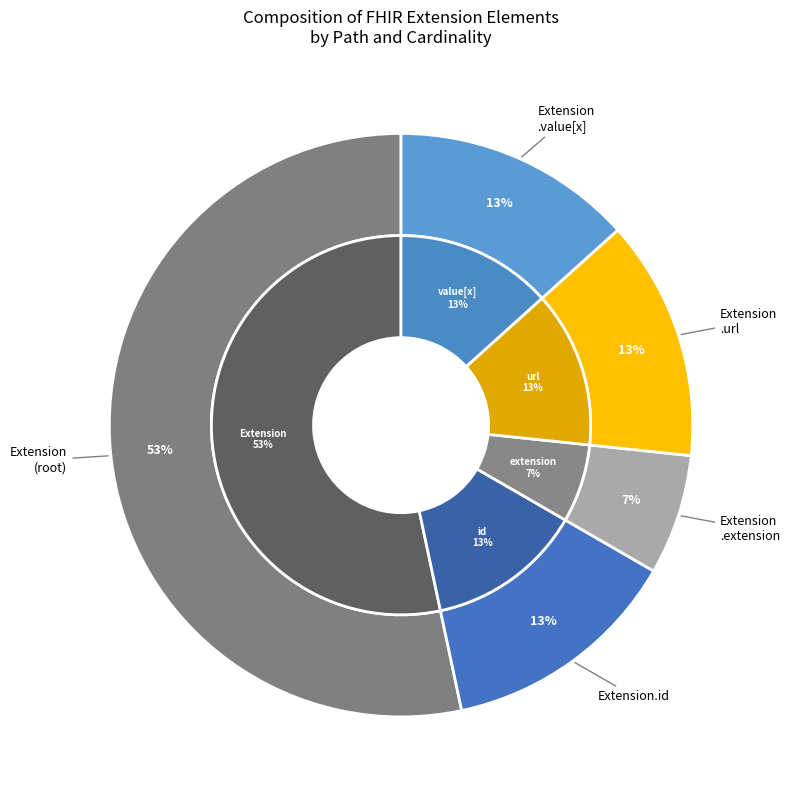

How many slices are in this pie chart?

5